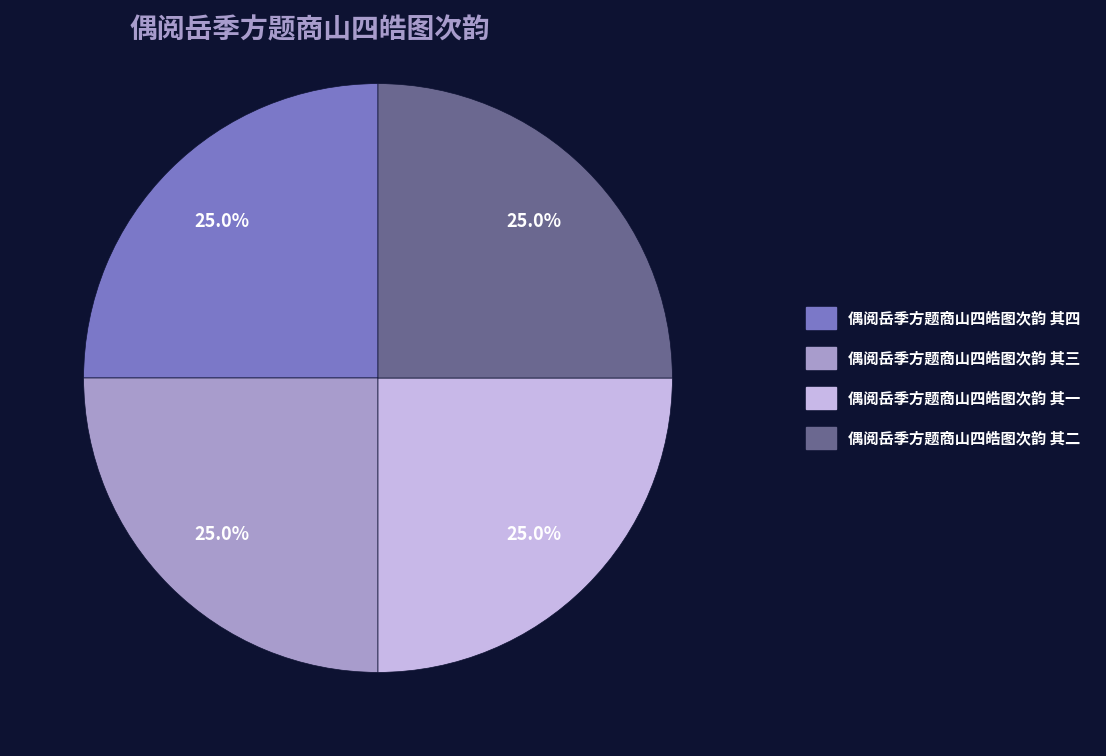

How much of the chart is everything except 偶阅岳季方题商山四皓图次韵 其三?

75.0%